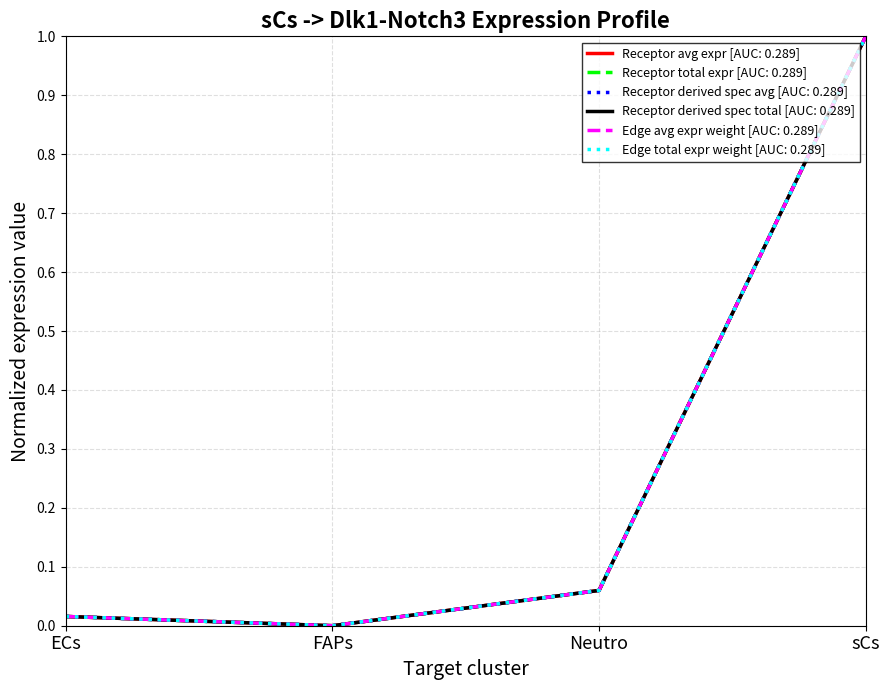

Is this an area chart (filled region under the line)?

No